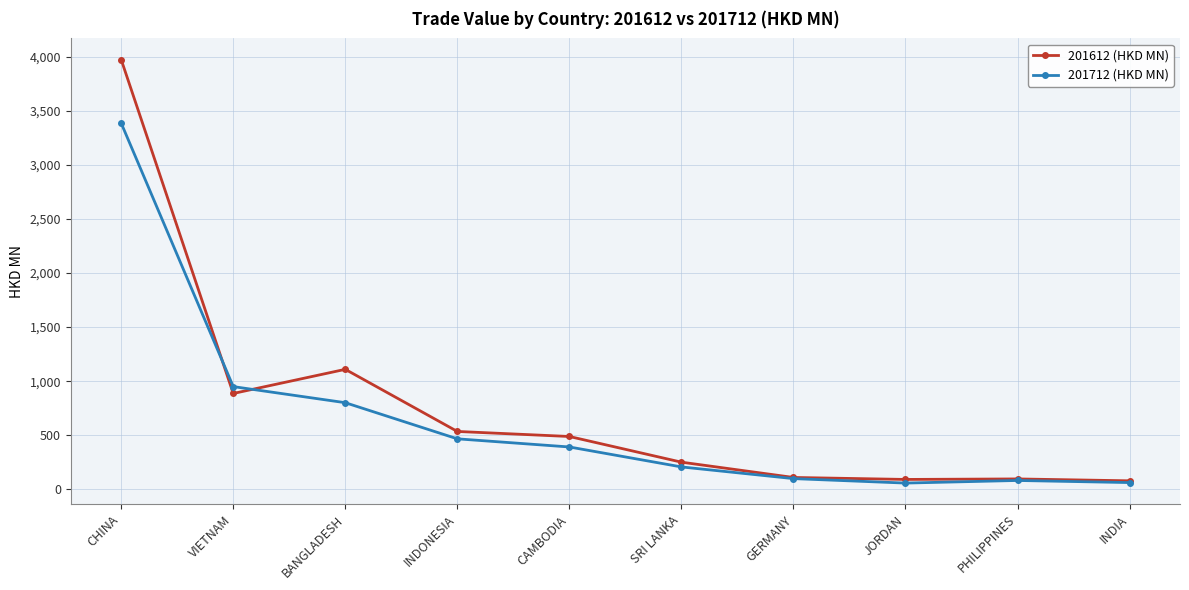

What is the spread (max minus min) of values at CAMBODIA?

96.9